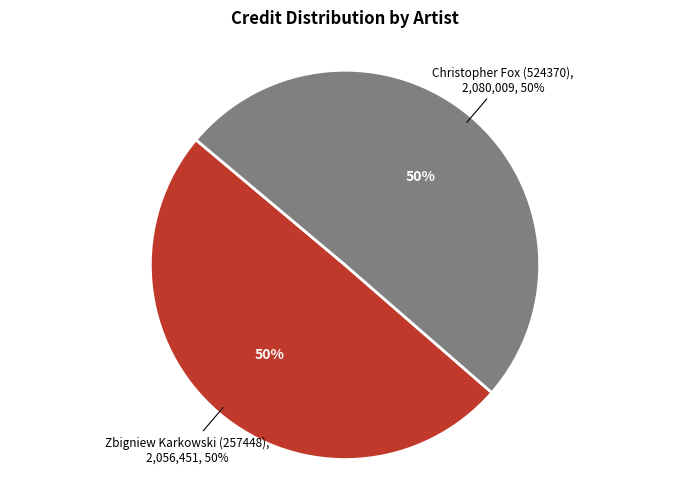

True or false: Zbigniew Karkowski (257448) accounts for 36% of the total.

False